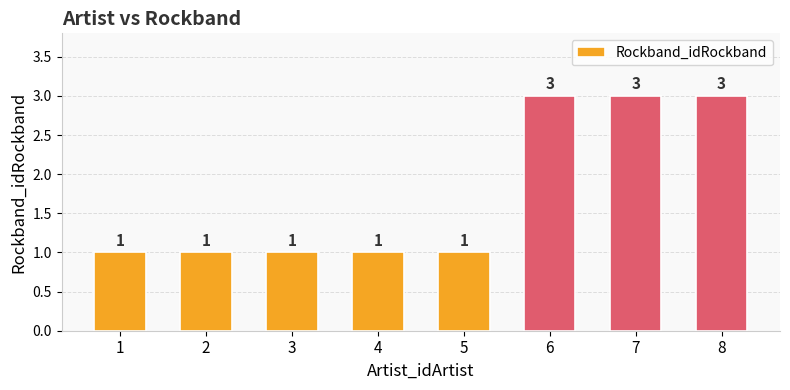

What is the sum of the values at 7 and 8?

6